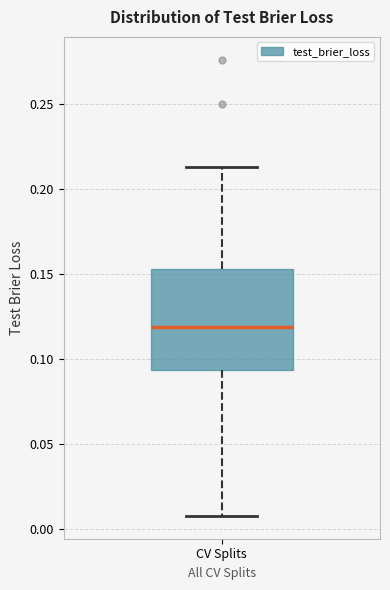

Transcribe this box plot: give where the median line is, the range the box spans, and where the two whiskers end, as read against the y-axis. The values are not printed on the chart, so give them approximately, as read against the axis.

median 0.120, box 0.095 to 0.155, whiskers 0.010 to 0.215